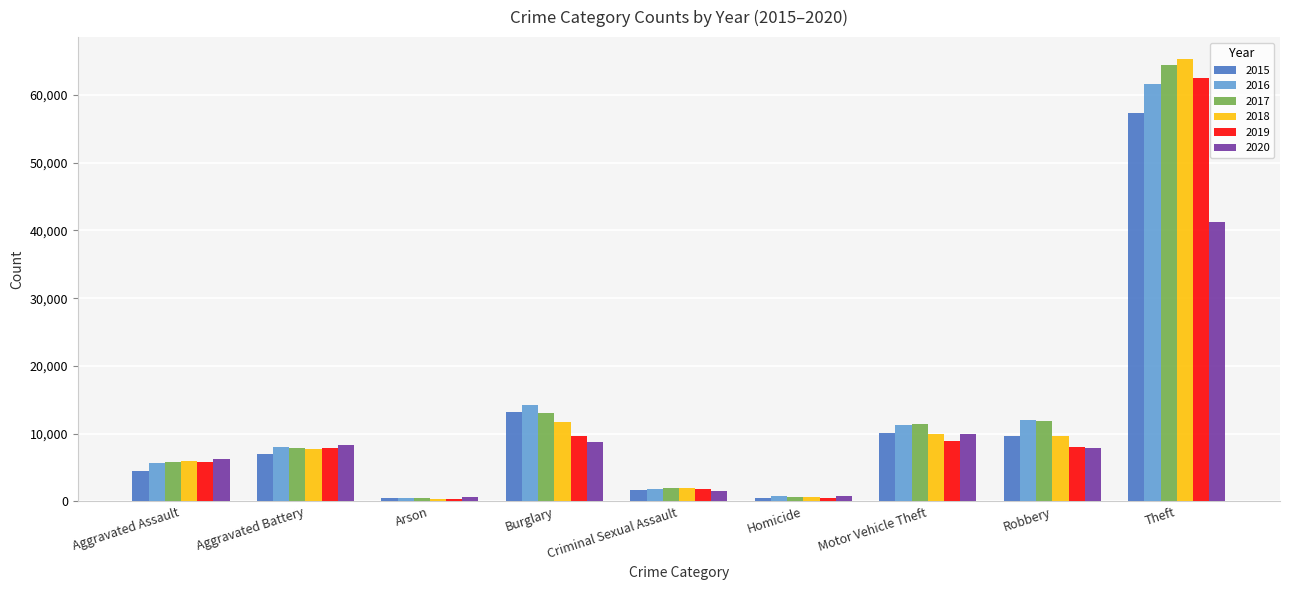

What is the highest value of the 2015 series?

57350